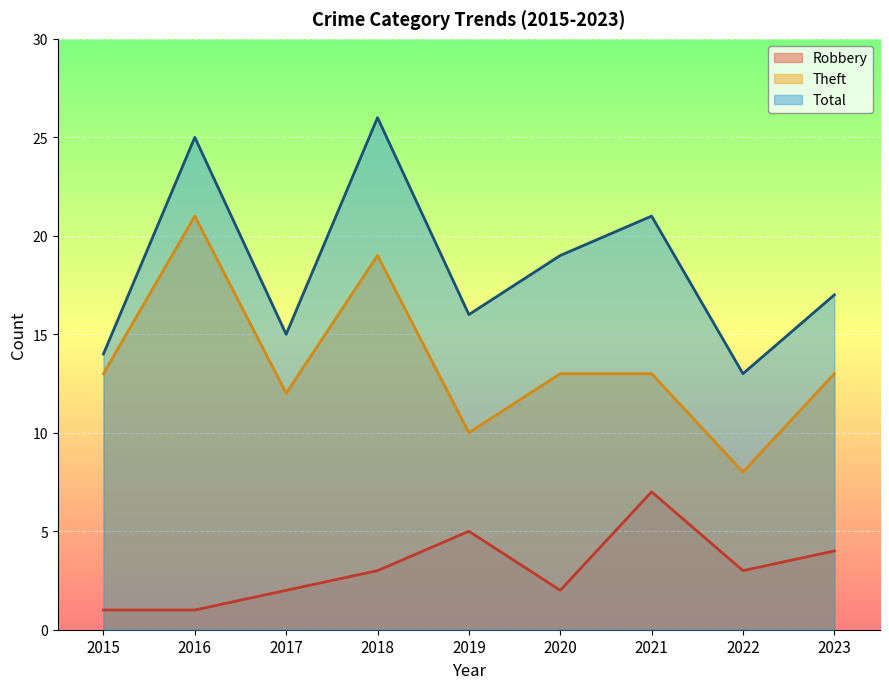

What is the difference between the maximum and minimum values in the Robbery series?

6